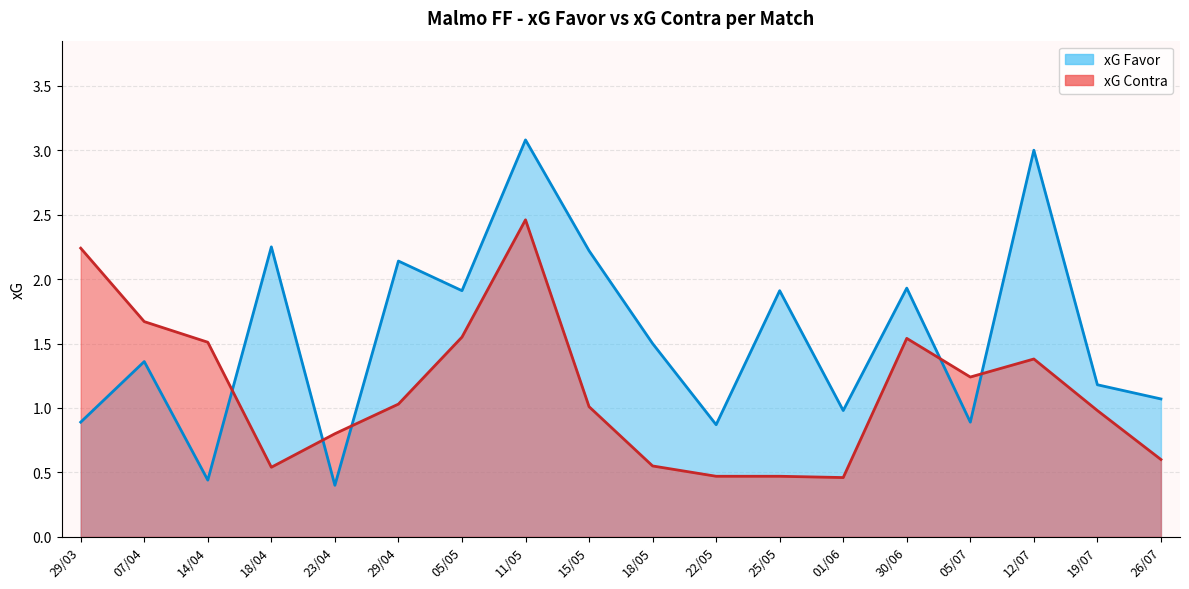

Rank the series at 14/04 from lowest to highest value.

xG Favor, xG Contra